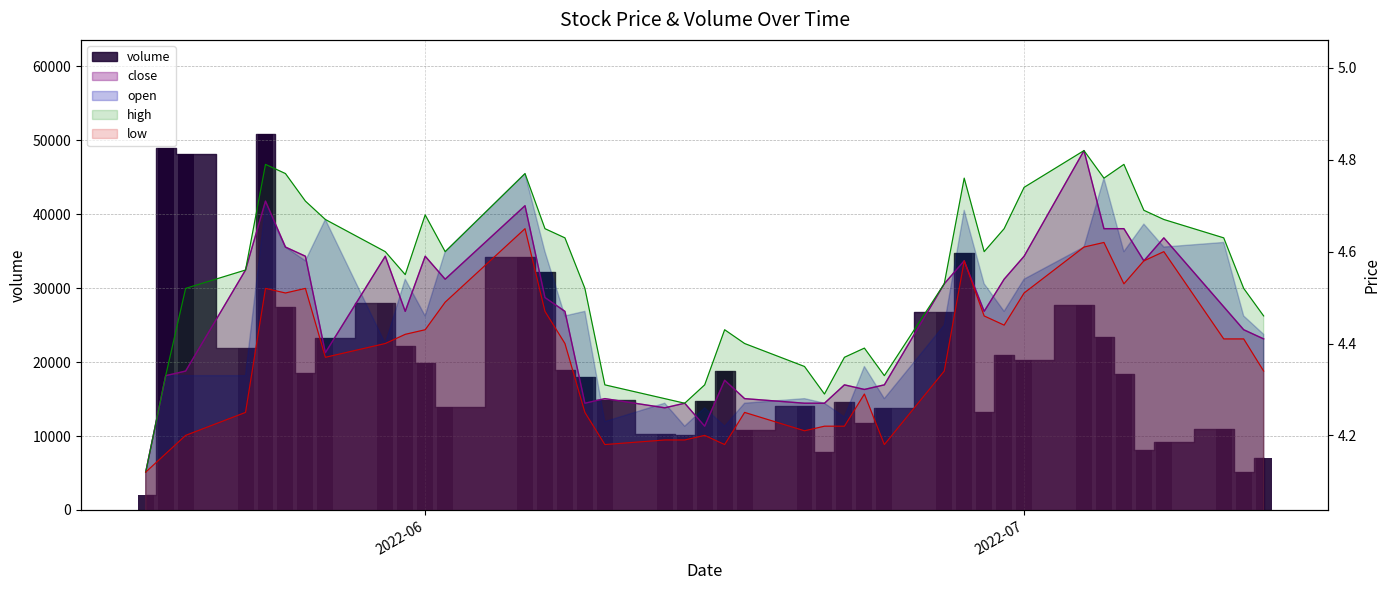

Which series has the largest range (max minus min)?

volume